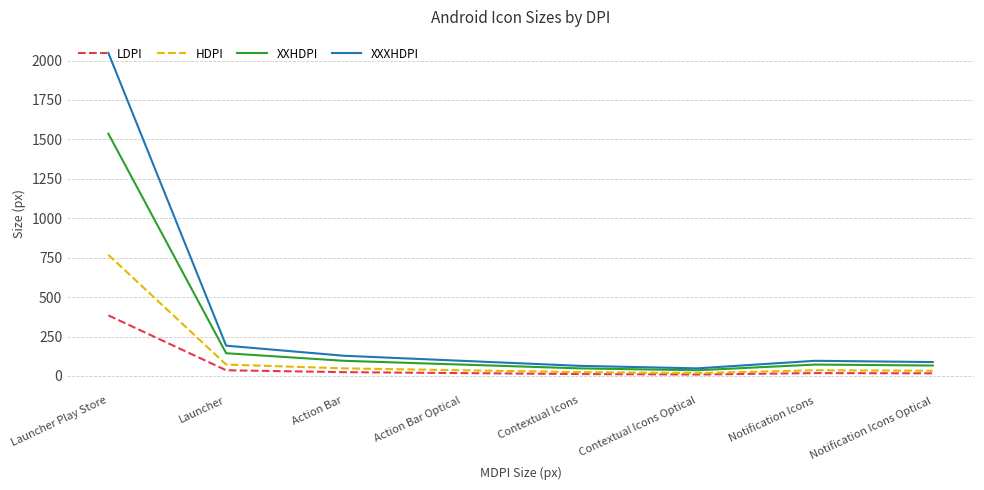

True or false: XXHDPI and HDPI cross at least once.

False